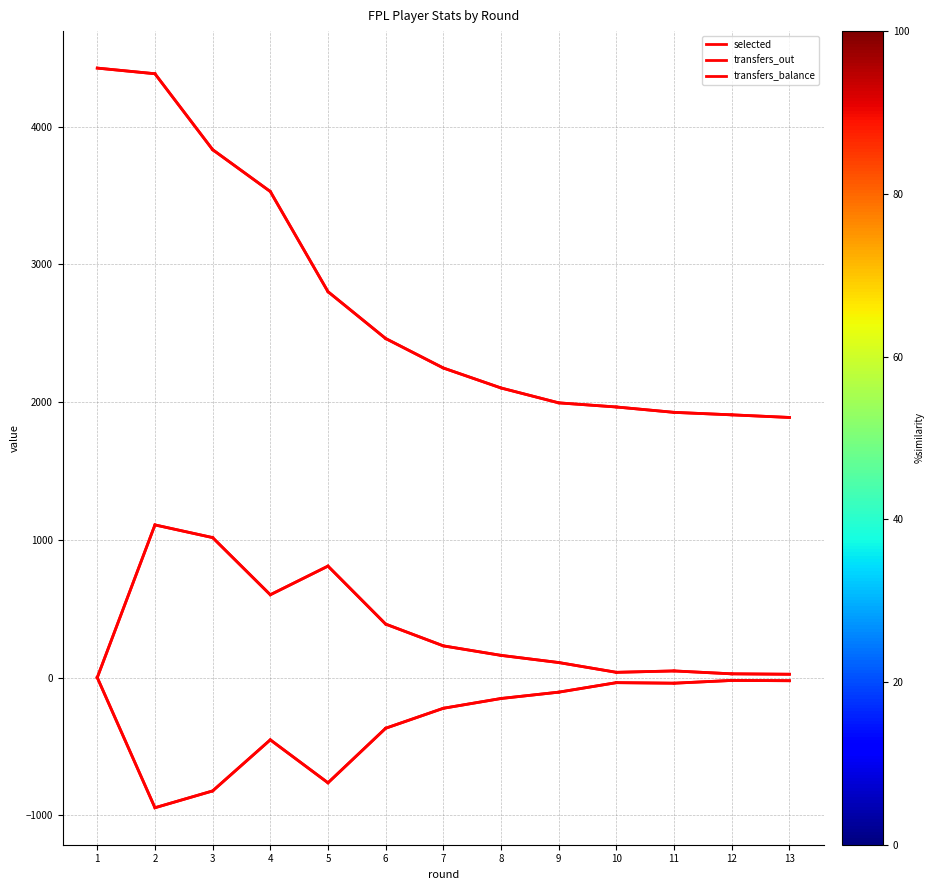

Does the chart have visible grid lines?

Yes